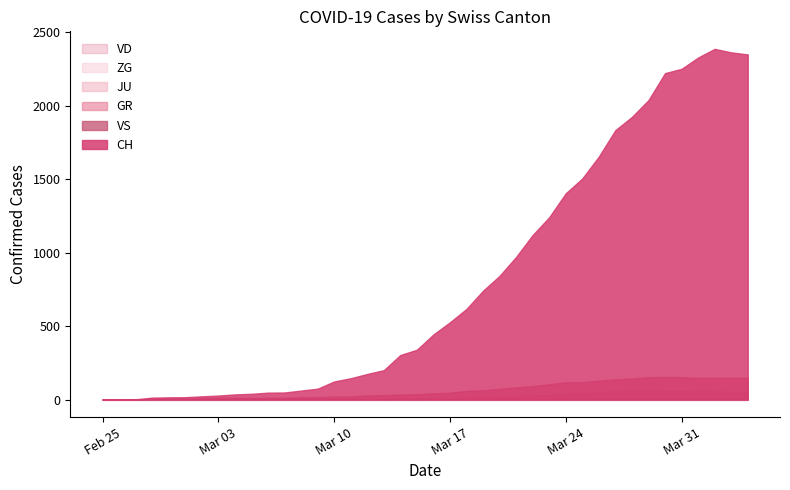

At which category does JU reach its first local valley?

25